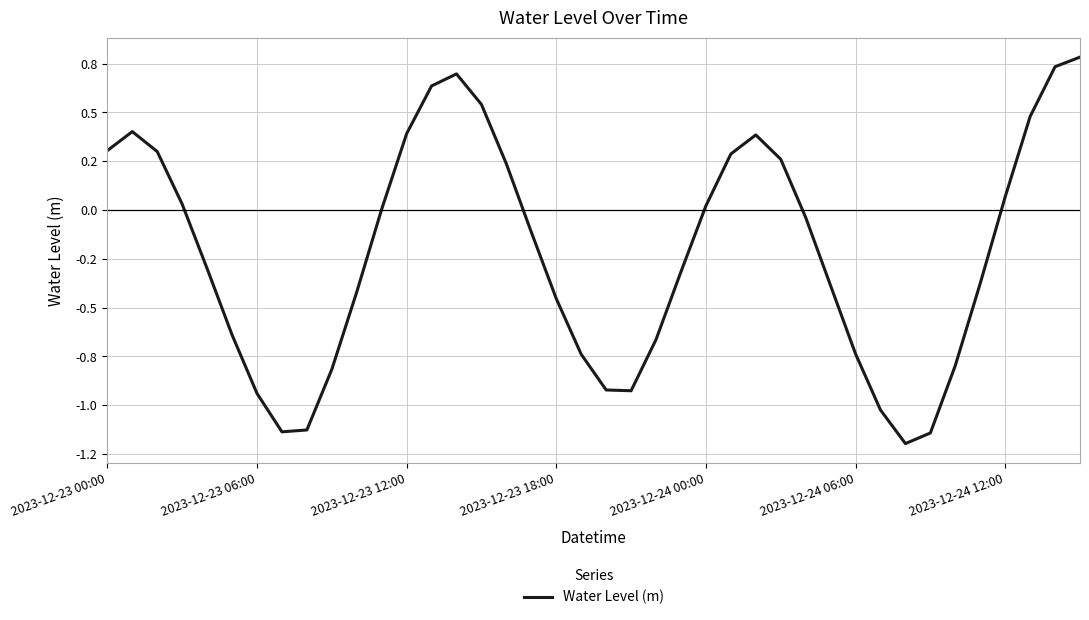

Does the chart display data point markers on the line(s)?

No